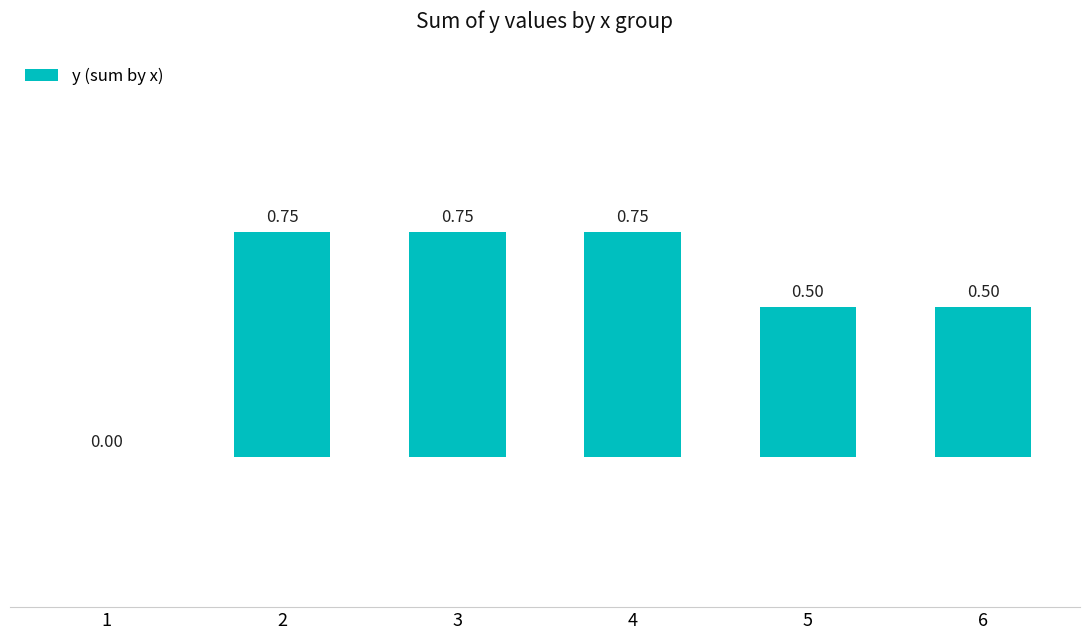

Which has a higher value, 5 or 3?

3